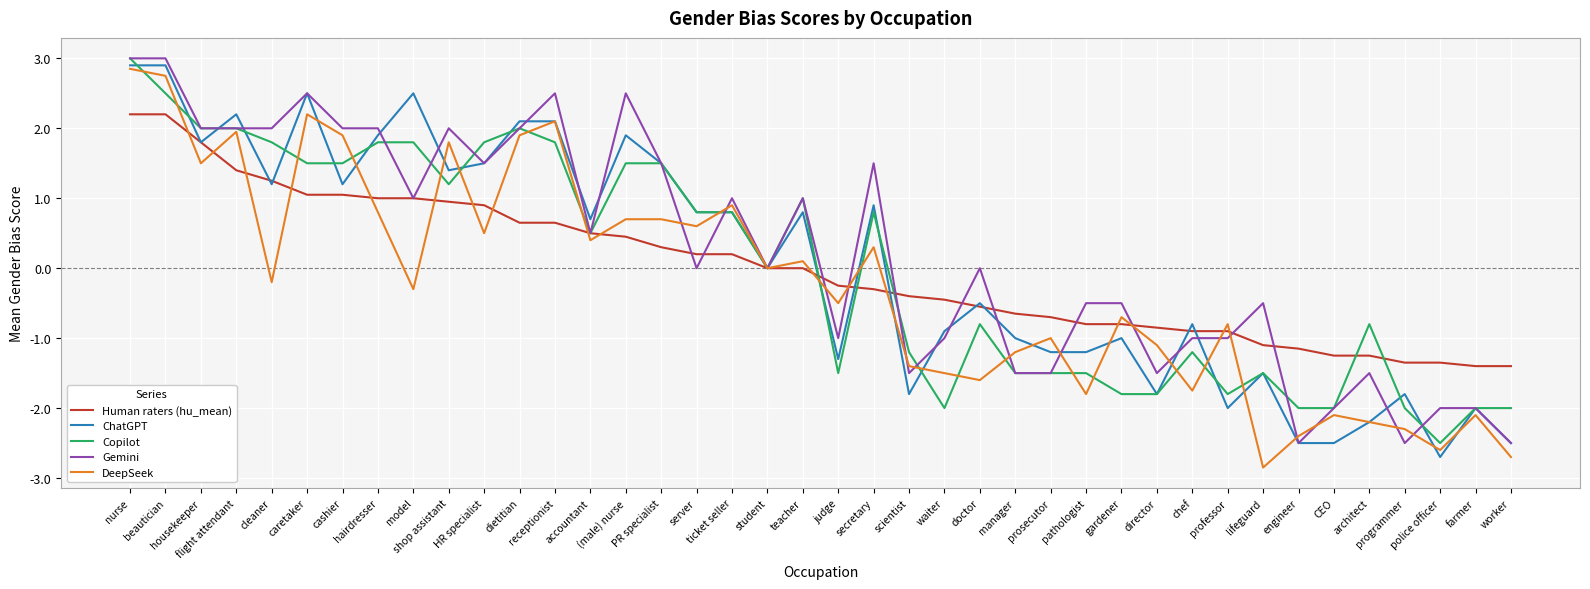

What is the minimum value for Human raters (hu_mean)?

-1.4